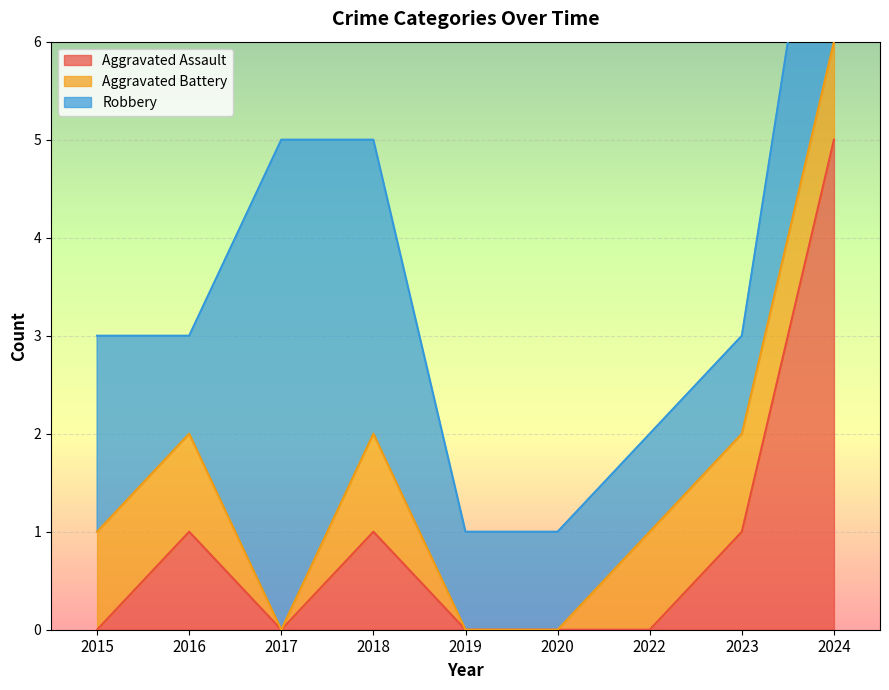

Reading right to left, what are all the values shown in this chart?

Aggravated Assault: 2024=5	2023=1	2022=0	2020=0	2019=0	2018=1	2017=0	2016=1	2015=0
Aggravated Battery: 2024=1	2023=1	2022=1	2020=0	2019=0	2018=1	2017=0	2016=1	2015=1
Robbery: 2024=3	2023=1	2022=1	2020=1	2019=1	2018=3	2017=5	2016=1	2015=2